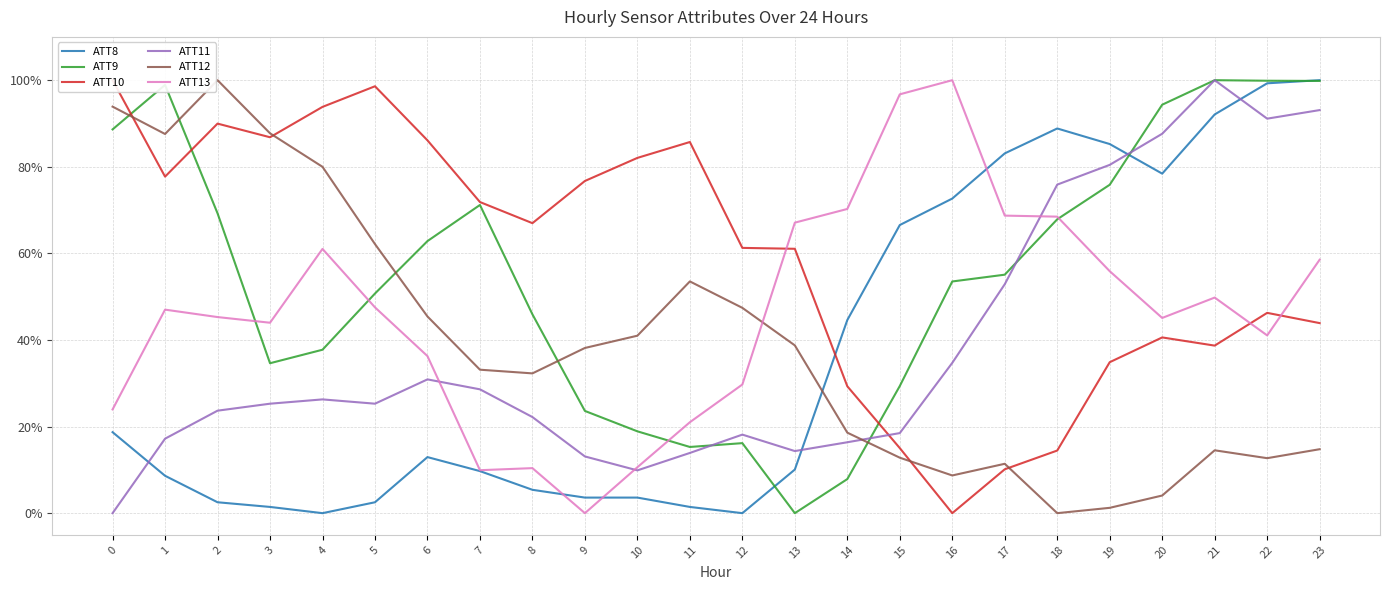

What is the sum of all ATT10 values?

1412.0